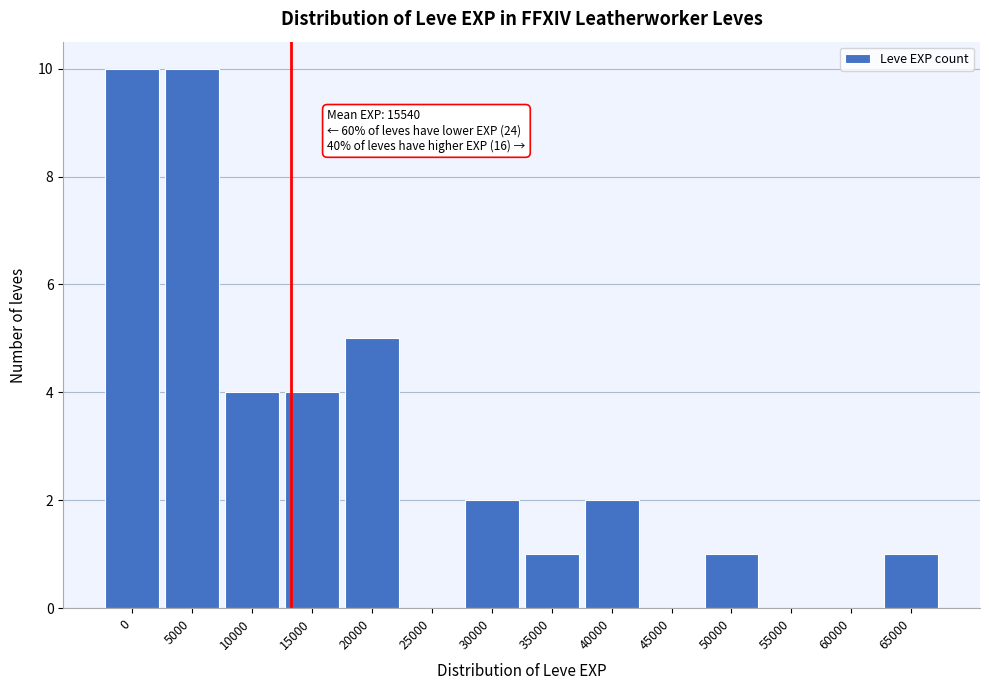

Reading right to left, list all the values displayed in this chart.

65000=1	60000=0	55000=0	50000=1	45000=0	40000=2	35000=1	30000=2	25000=0	20000=5	15000=4	10000=4	5000=10	0=10